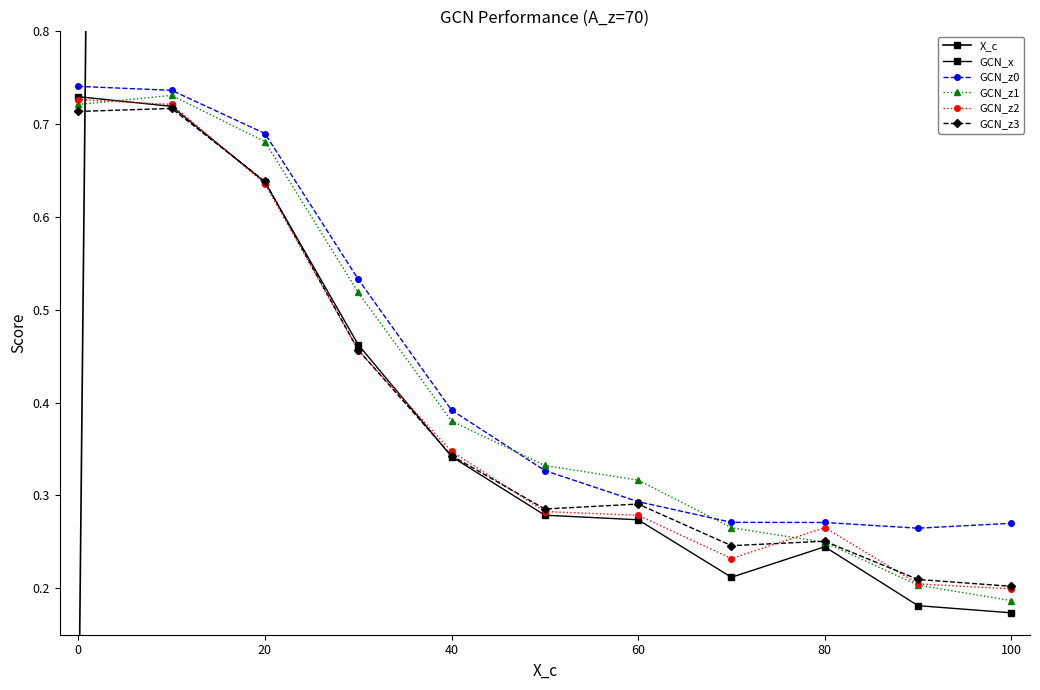

Count the number of categories in the chart.

11